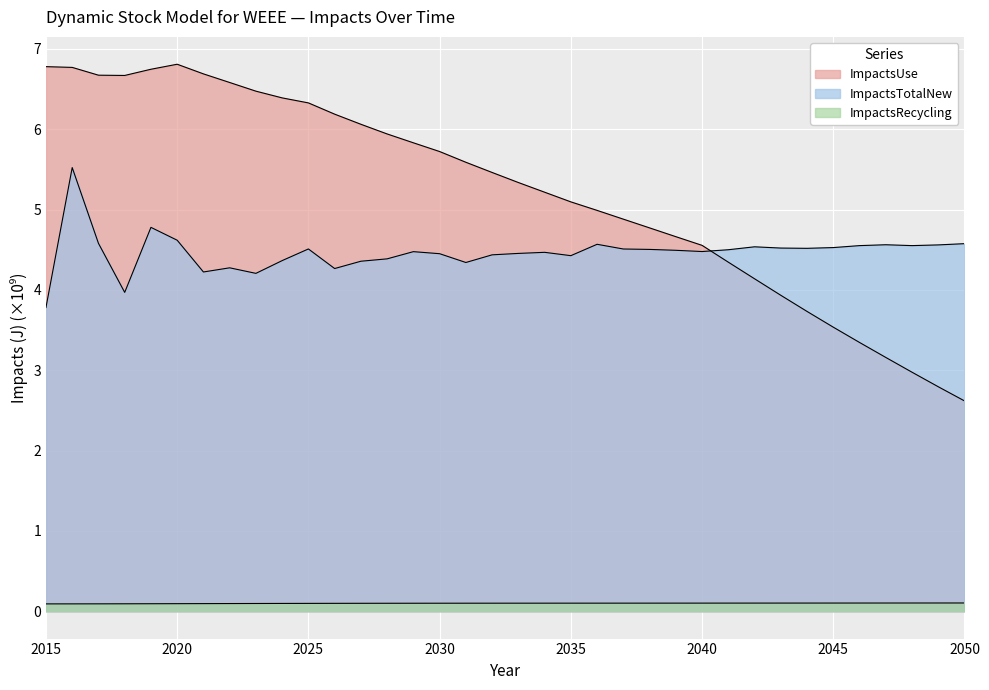

Does the chart display data point markers on the line(s)?

No